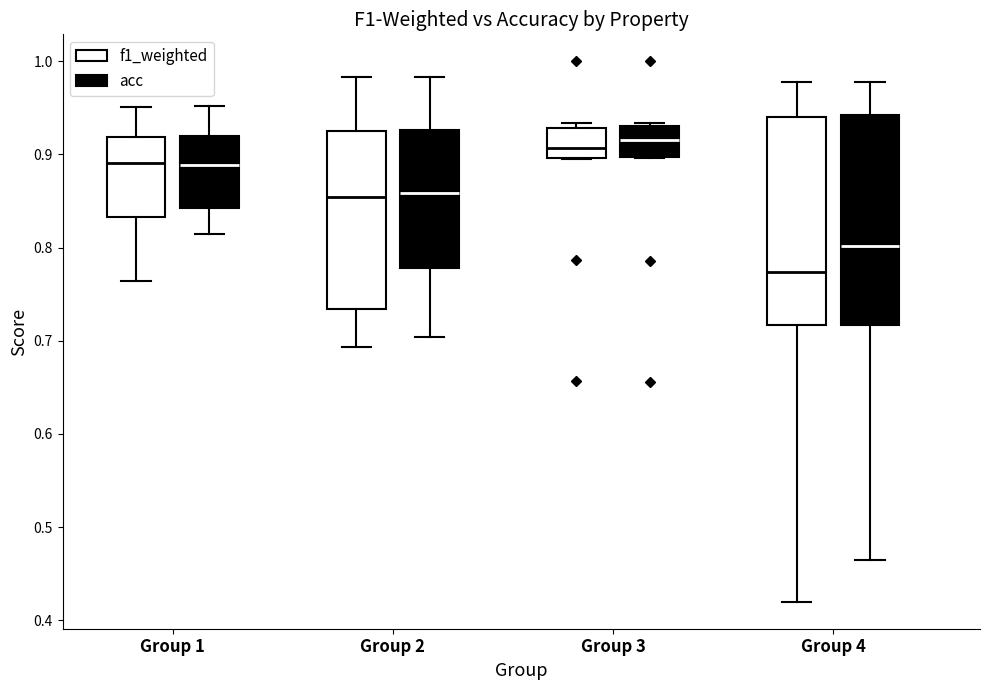

Reading left to right, transcribe this box plot: for each box, give where its median line is, the range the box spans, and where its two whiskers end, as read against the y-axis. The values are not printed on the chart, so give them approximately, as read against the axis.

Group 1 (f1_weighted): median 0.89, box 0.83 to 0.92, whiskers 0.76 to 0.95
Group 1 (acc): median 0.89, box 0.84 to 0.92, whiskers 0.81 to 0.95
Group 2 (f1_weighted): median 0.85, box 0.73 to 0.93, whiskers 0.69 to 0.98
Group 2 (acc): median 0.86, box 0.78 to 0.93, whiskers 0.70 to 0.98
Group 3 (f1_weighted): median 0.91, box 0.90 to 0.93, whiskers 0.90 to 0.93 (just above the box's upper edge)
Group 3 (acc): median 0.92, box 0.90 to 0.93, whiskers 0.90 to 0.93
Group 4 (f1_weighted): median 0.77, box 0.72 to 0.94, whiskers 0.42 to 0.98
Group 4 (acc): median 0.80, box 0.72 to 0.94, whiskers 0.46 to 0.98